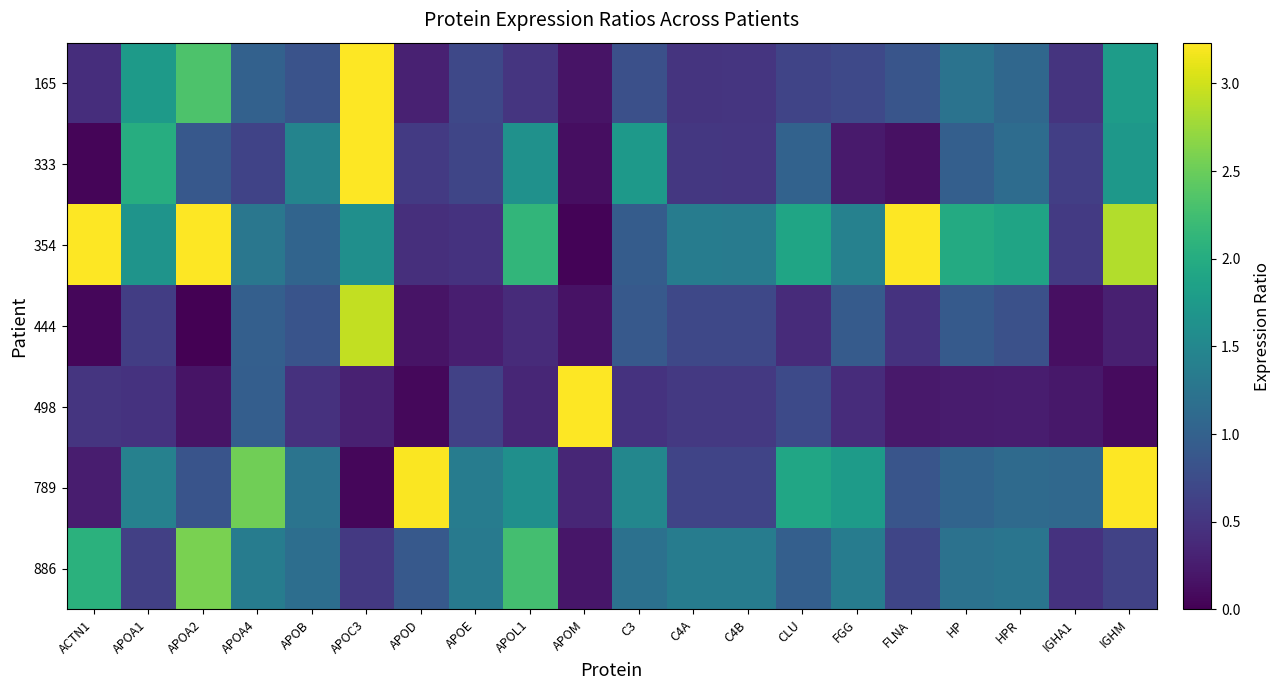

What is the spread (max minus min) of values at ACTN1?

35.9